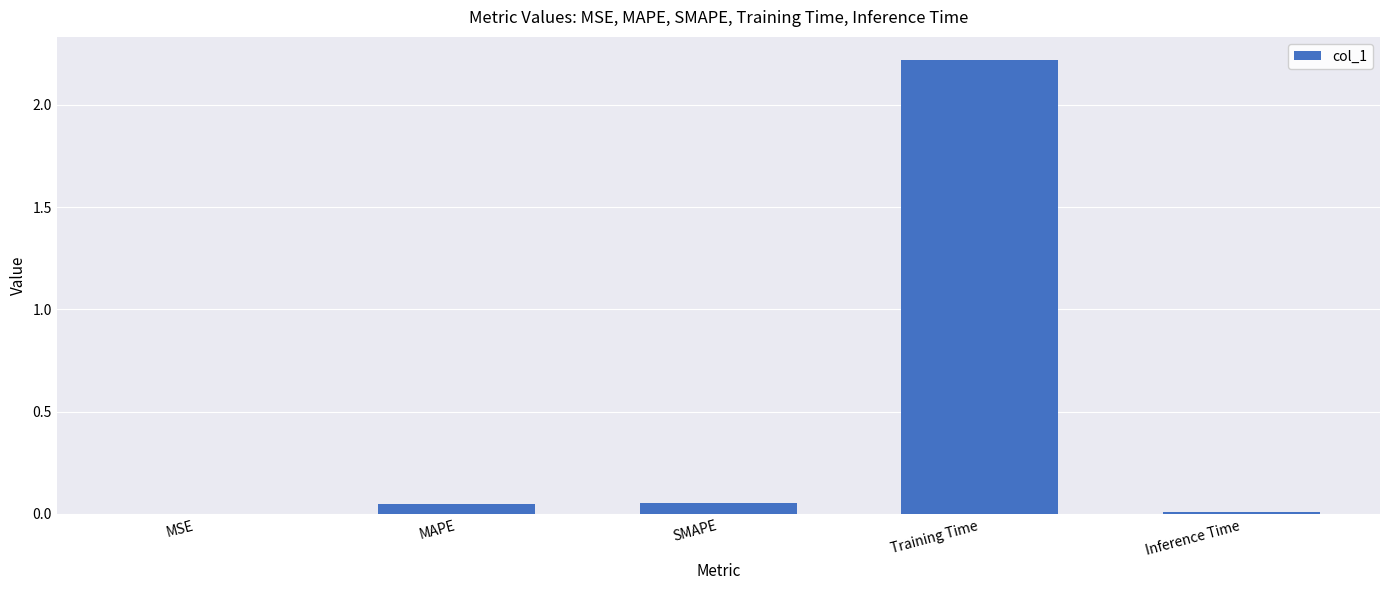

Which has a higher value, MSE or MAPE?

MAPE